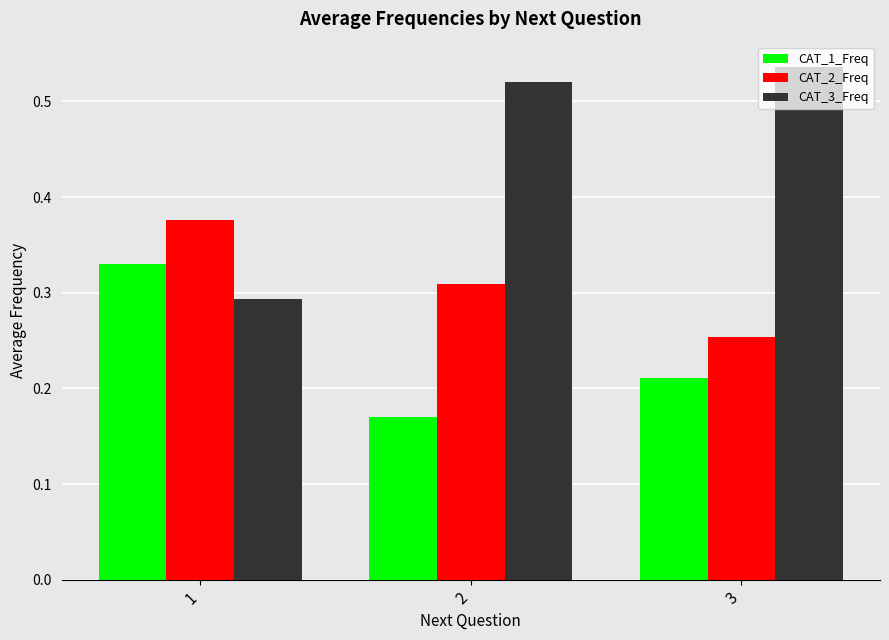

Which category has the lowest value in the CAT_2_Freq series?

3